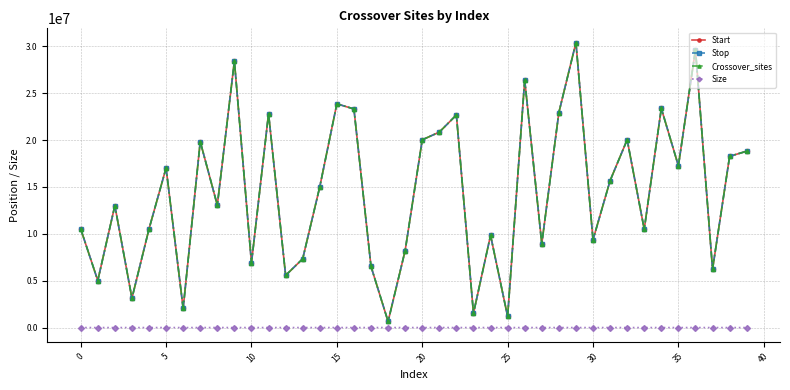

In Start, how many points are lower than both neighbors (excluding endpoints)?

14